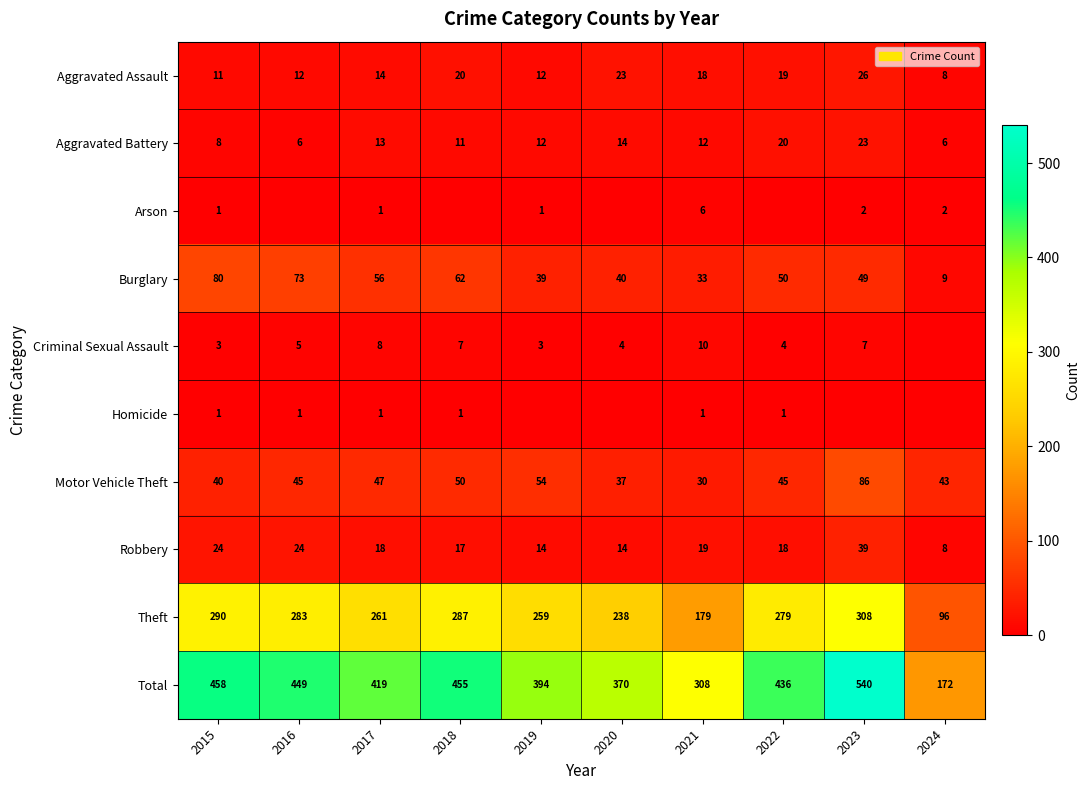

The Total series shows 126 at 2020. True or false?

False